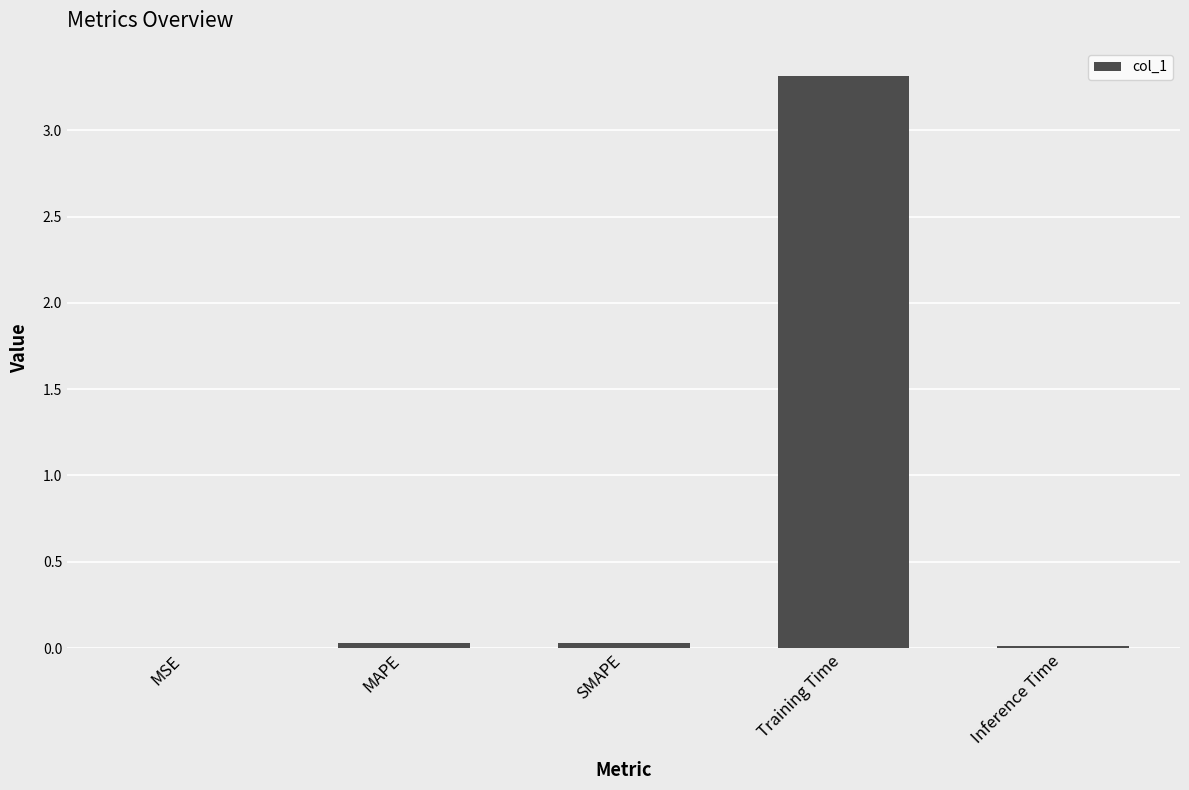

Are the bars horizontal?

No